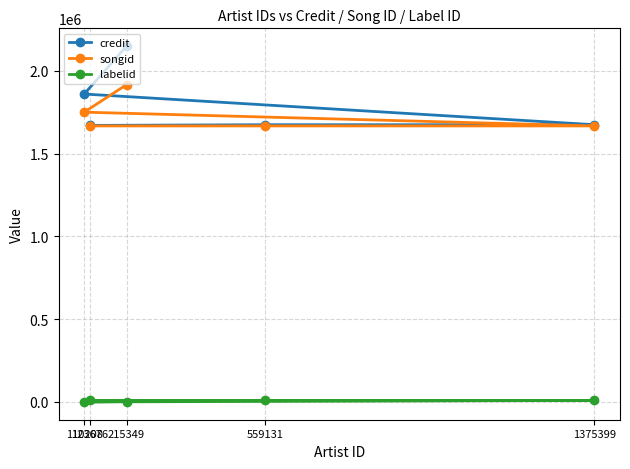

At which label does labelid reach its peak?

123676